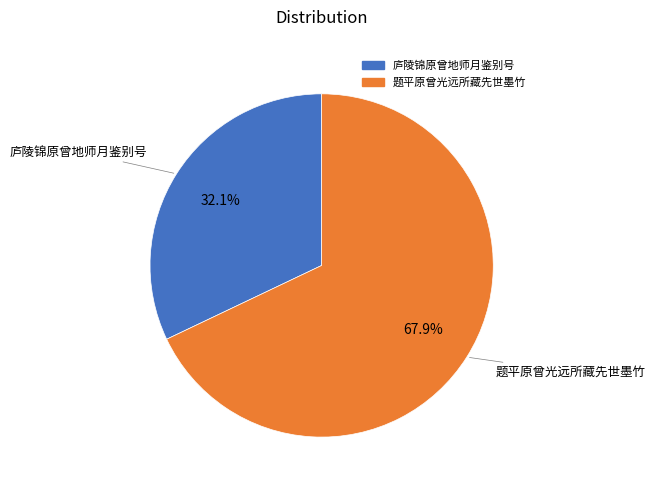

To the nearest percent, what portion does 题平原曾光远所藏先世墨竹 represent?

68%